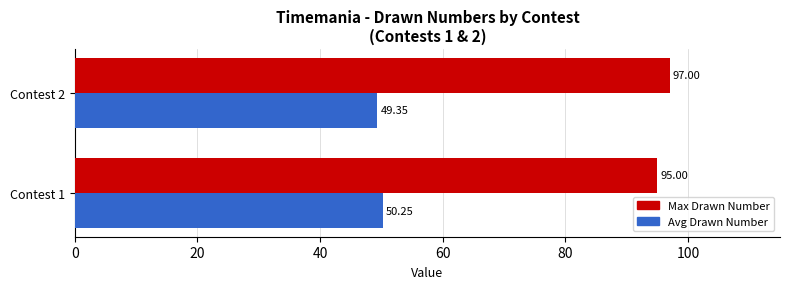

At which category is the sum across all series the highest?

Contest 2